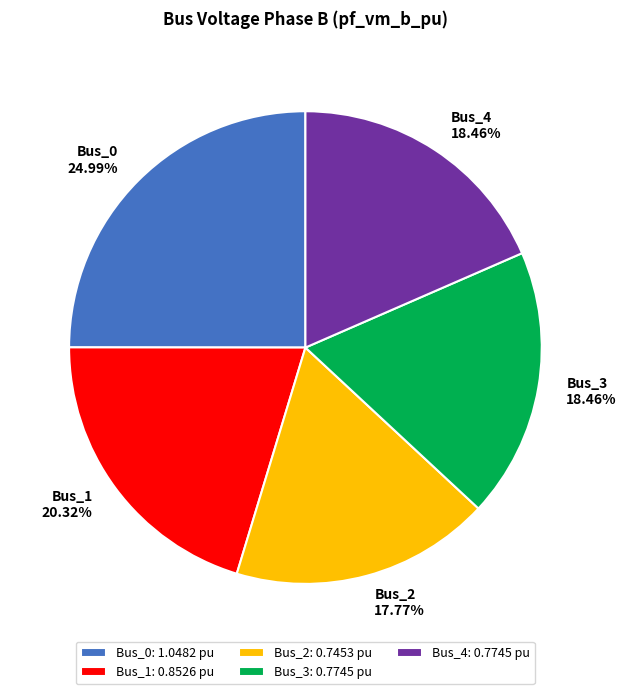

True or false: Bus_0 accounts for 25% of the total.

True